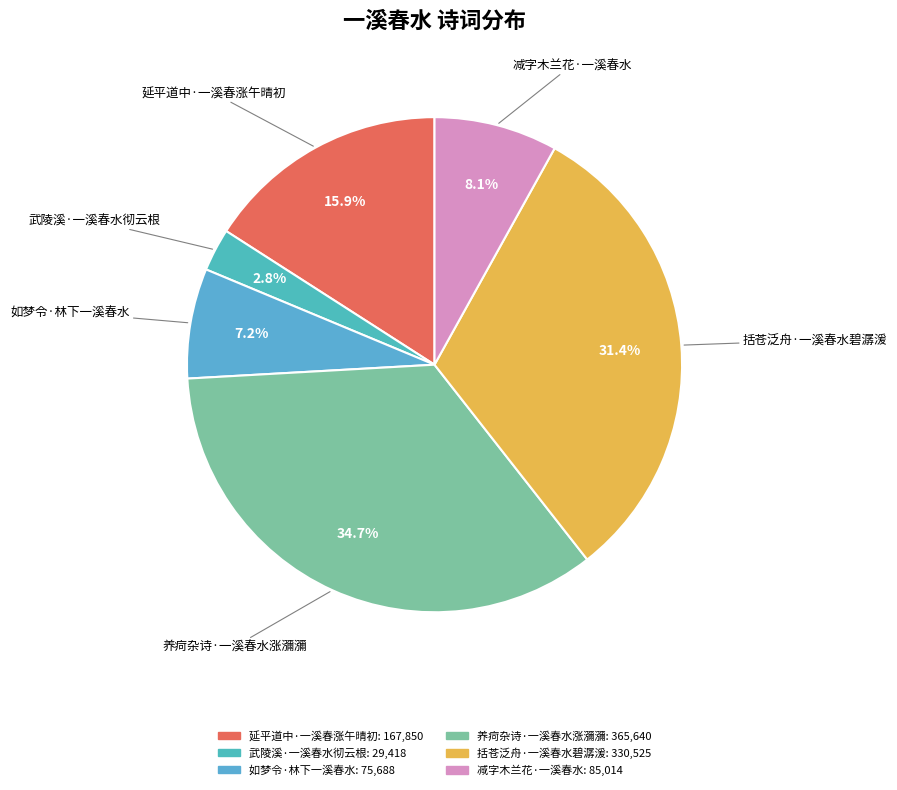

What is the smallest slice in the pie chart?

武陵溪·一溪春水彻云根